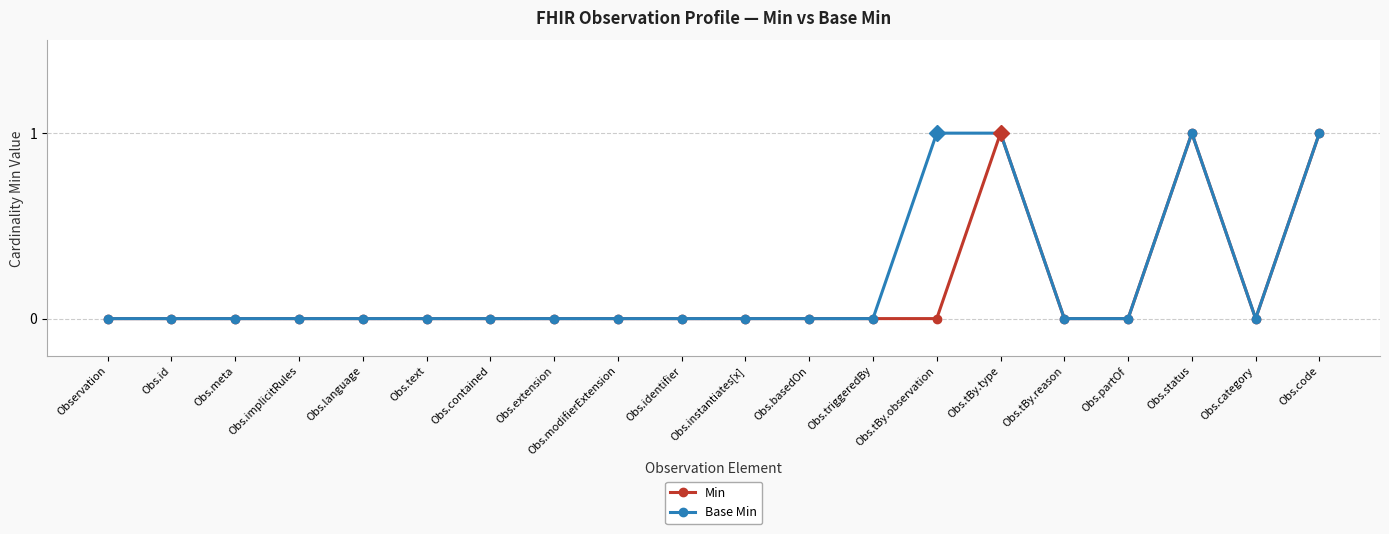

How many series are shown in this chart?

2